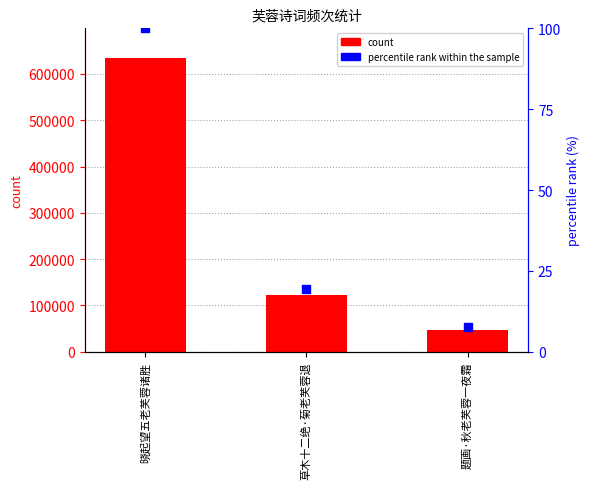

Which series has the largest total across all categories?

count